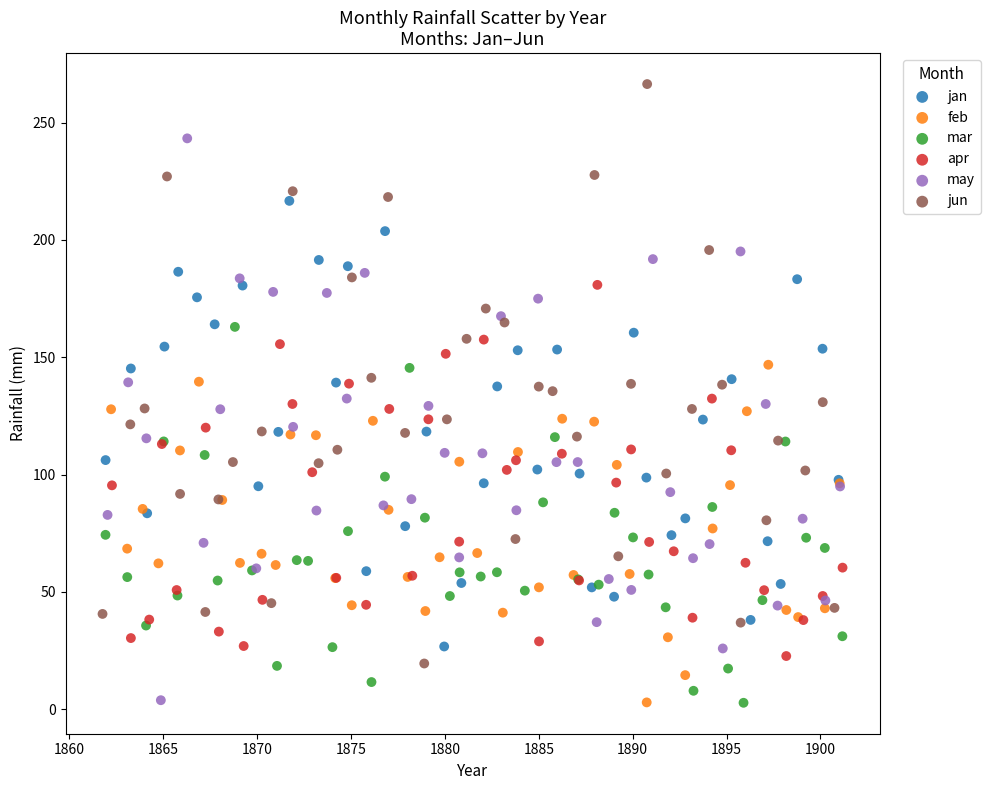

Which series has the largest Y range (max minus min)?

jun